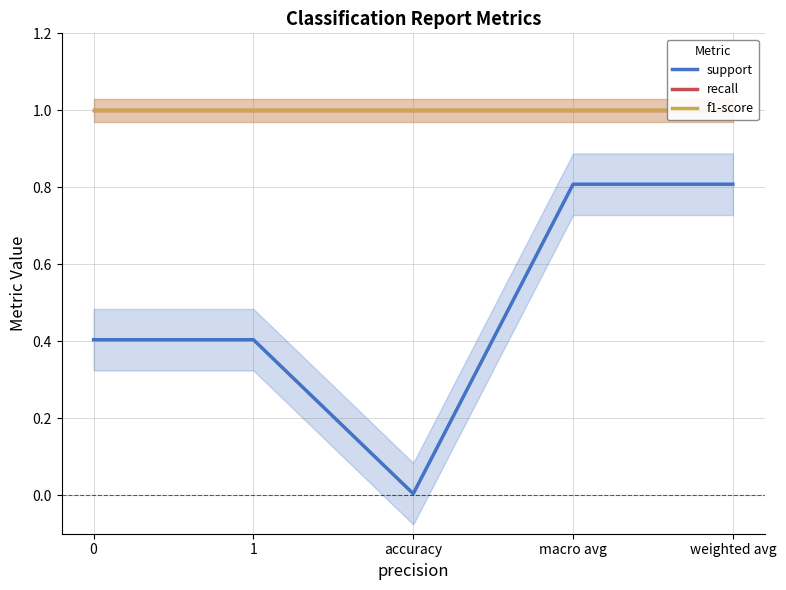

List the labels in order of f1-score value, smallest first.

0, 1, accuracy, macro avg, weighted avg